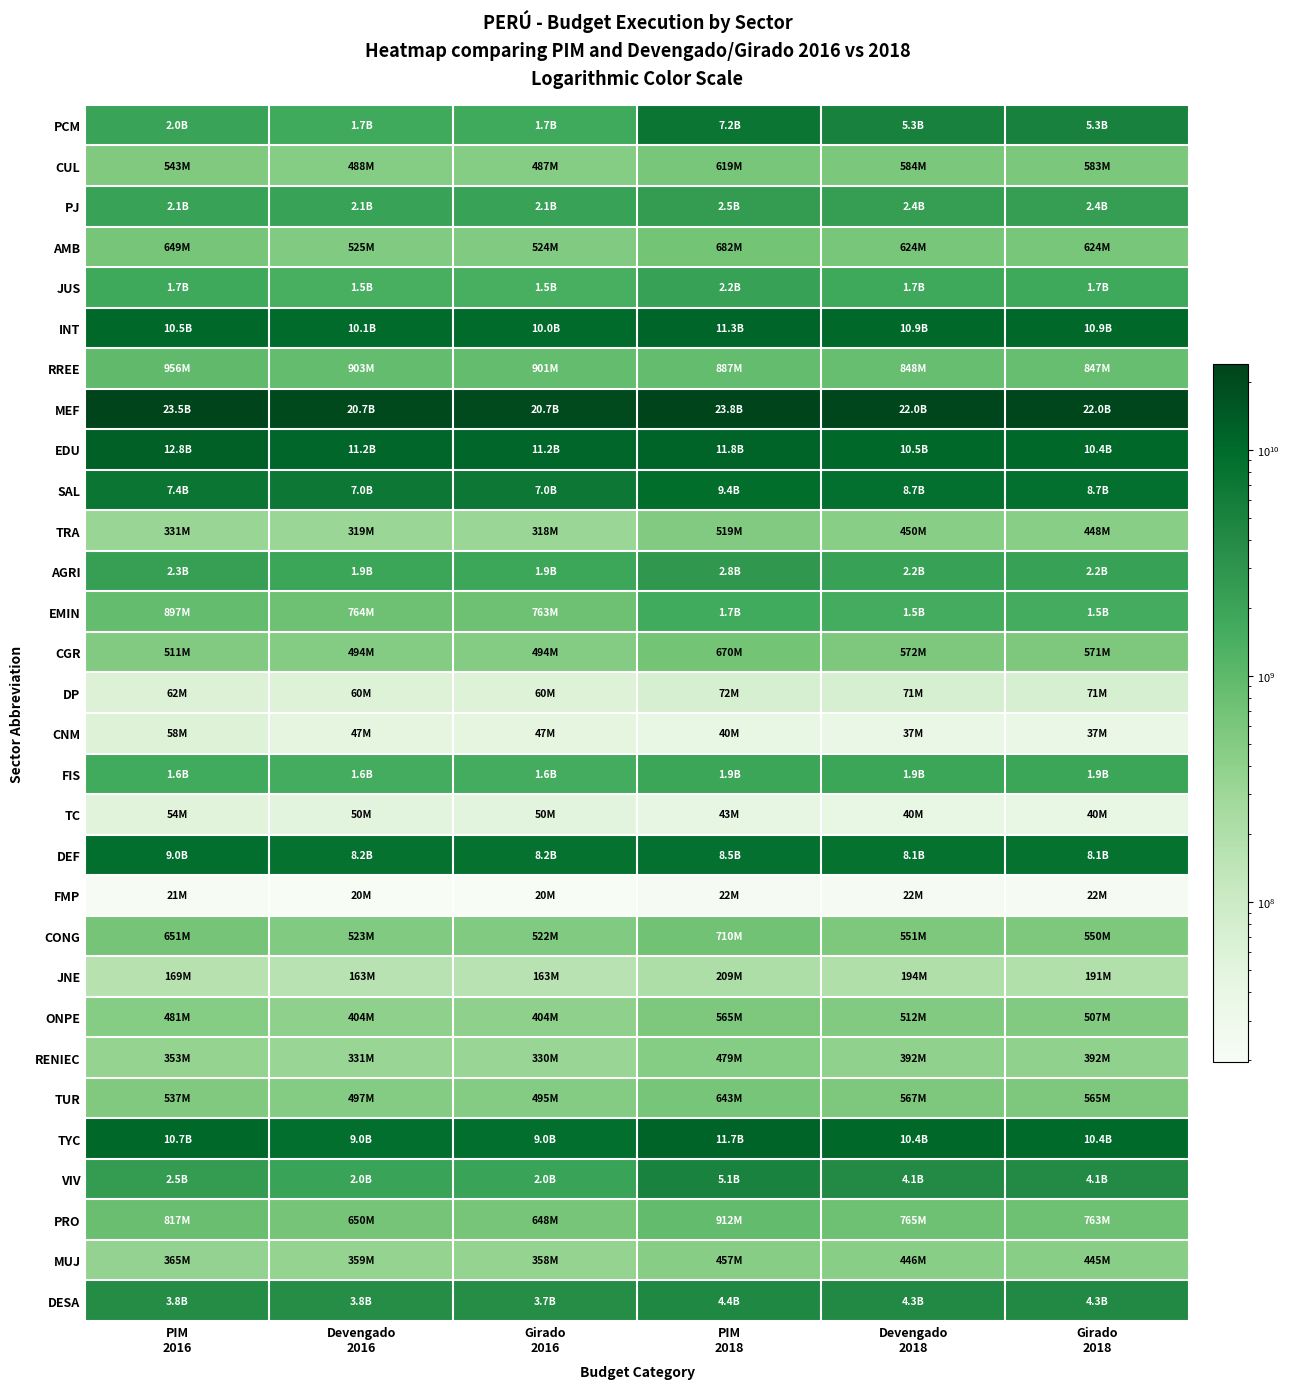

At PIM 2016, list the series in order from smallest to largest.

FMP, TC, CNM, DP, JNE, TRA, RENIEC, MUJ, ONPE, CGR, TUR, CUL, AMB, CONG, PRO, EMIN, RREE, FIS, JUS, PCM, PJ, AGRI, VIV, DESA, SAL, DEF, INT, TYC, EDU, MEF